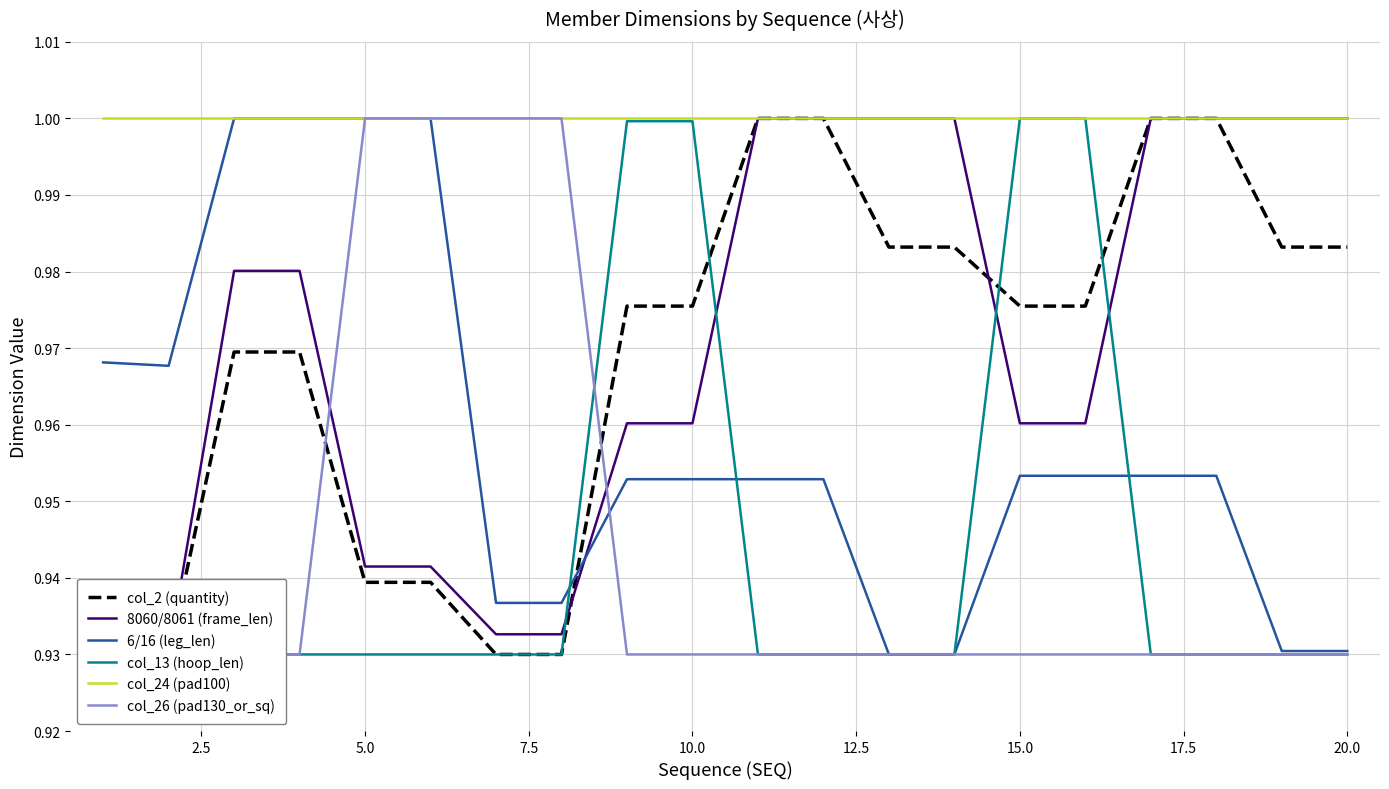

True or false: 8060/8061 (frame_len) has more than 0 interior local peaks.

False